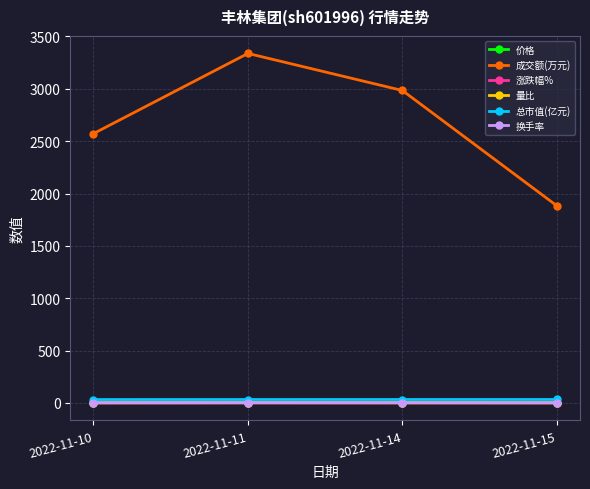

What are all the series names shown in the legend?

价格, 成交额(万元), 涨跌幅%, 量比, 总市值(亿元), 换手率